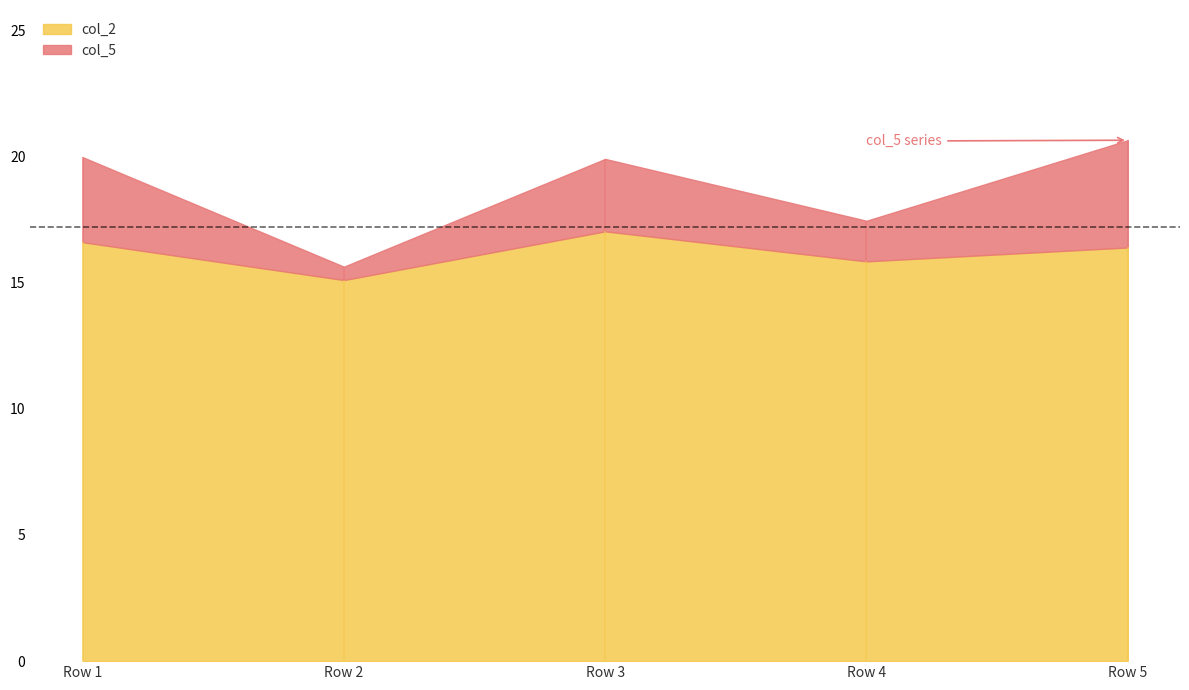

Does the chart have visible grid lines?

No